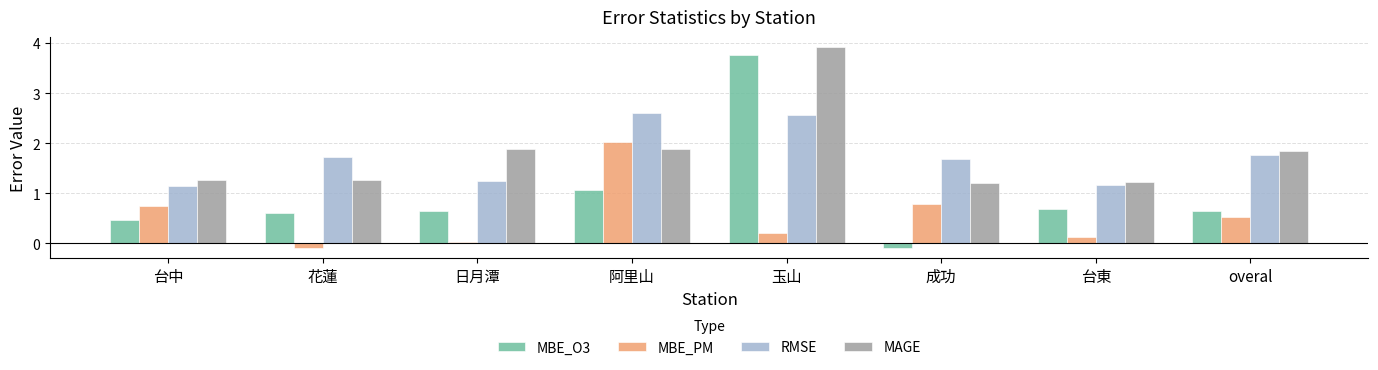

What is the difference between the highest and lowest values at overal?

1.3